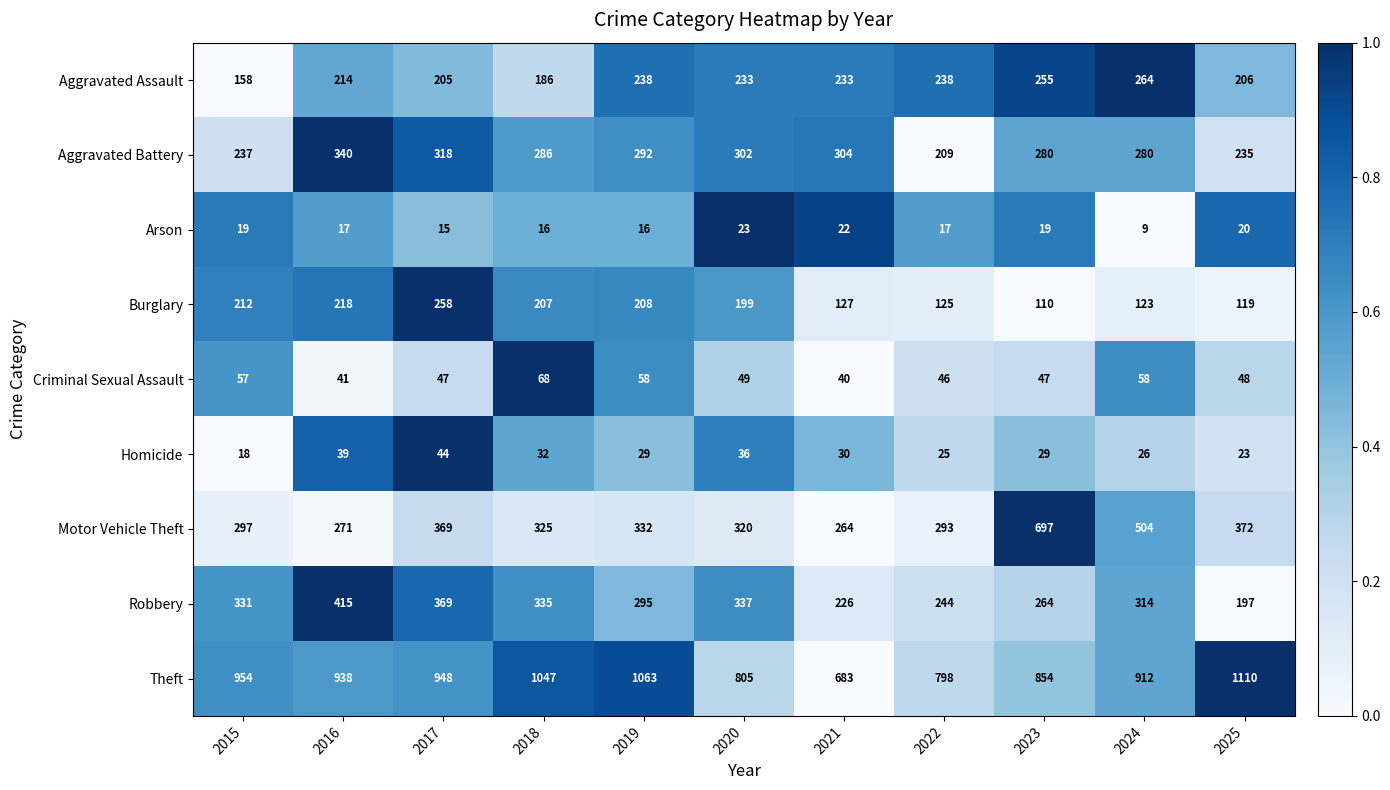

At which category is the sum across all series the highest?

2017